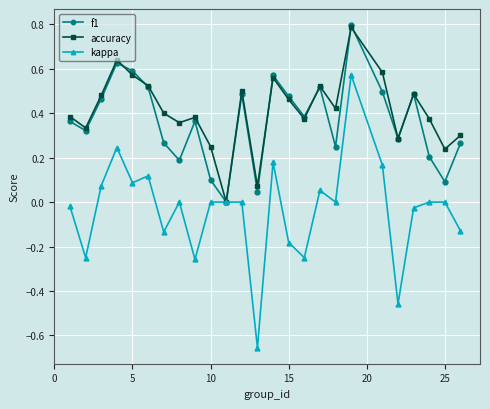

True or false: kappa has more than 1 interior local peaks.

True